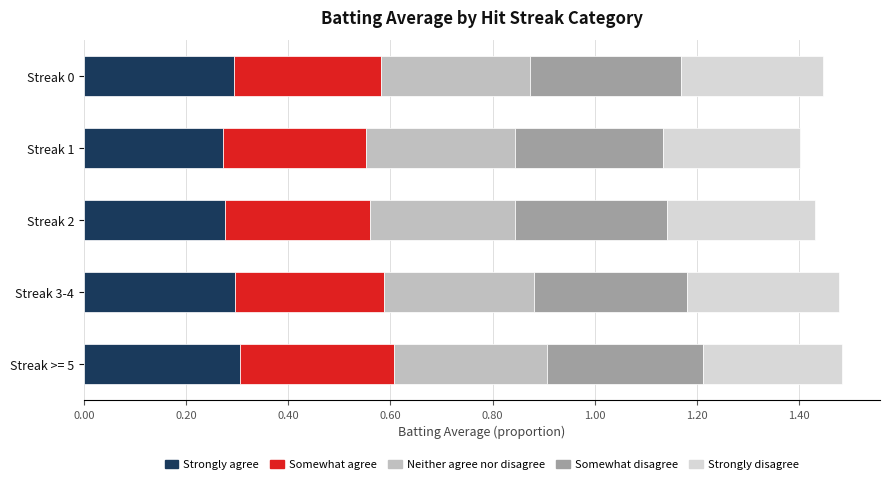

What is the total value across all series at Streak 2?

1.4